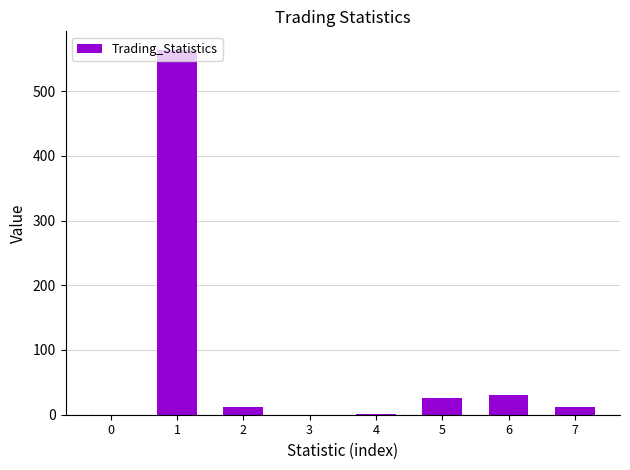

How many data points does each series have?

8